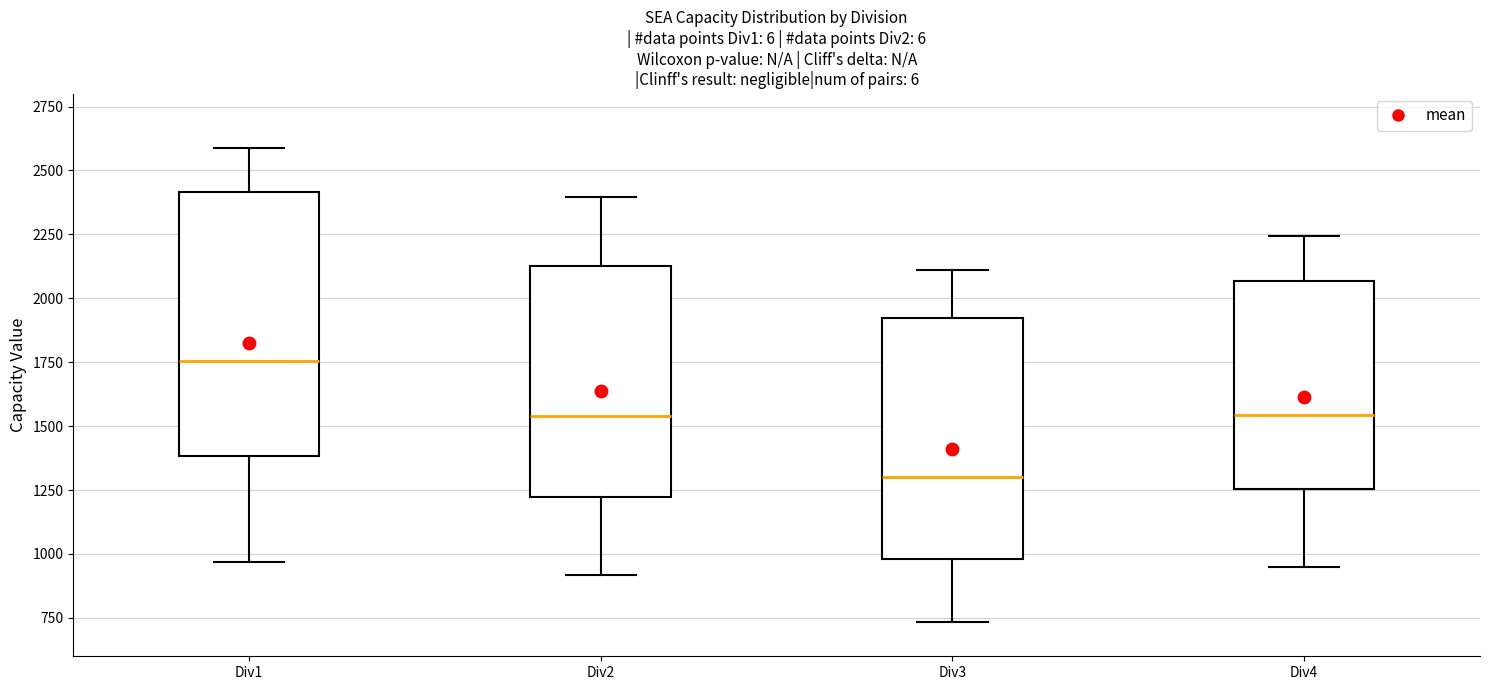

Reading left to right, read every box against the y-axis: the position of its median line, the range the box covers, and the ends of its whiskers. The values are not printed on the chart, so give them approximately, as read against the axis.

Div1: median 1750, box 1400 to 2400, whiskers 950 to 2600
Div2: median 1550, box 1200 to 2100, whiskers 900 to 2400
Div3: median 1300, box 1000 to 1900, whiskers 750 to 2100
Div4: median 1550, box 1250 to 2050, whiskers 950 to 2250